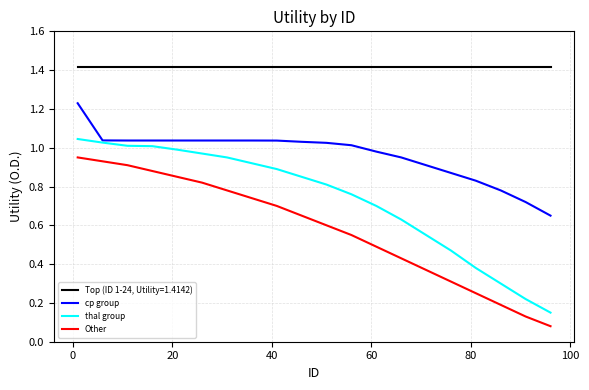

List the series in order of their overall mean, highest first.

Top (ID 1-24, Utility=1.4142), cp group, thal group, Other